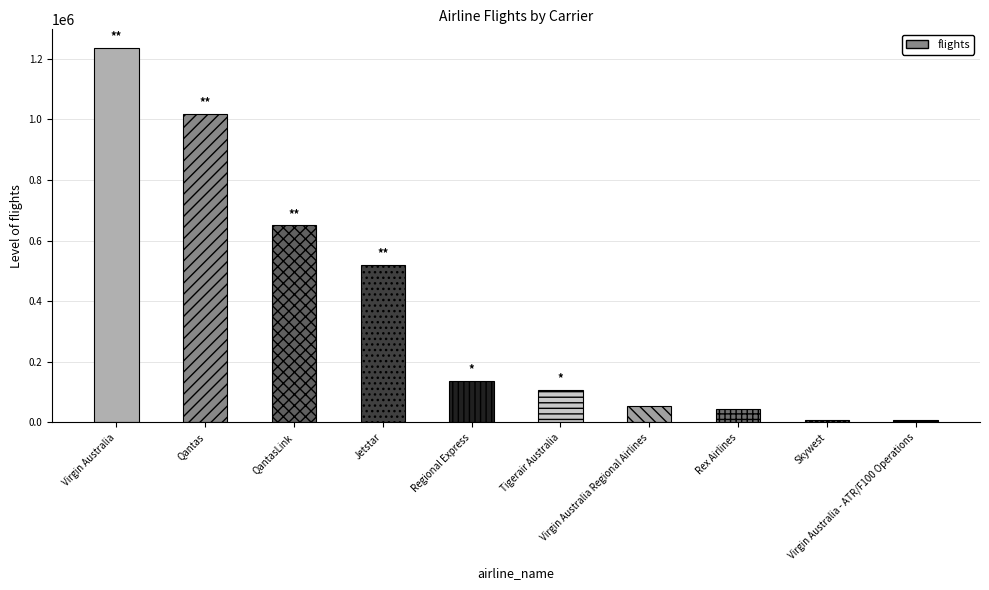

What is the greatest value displayed?

1235884